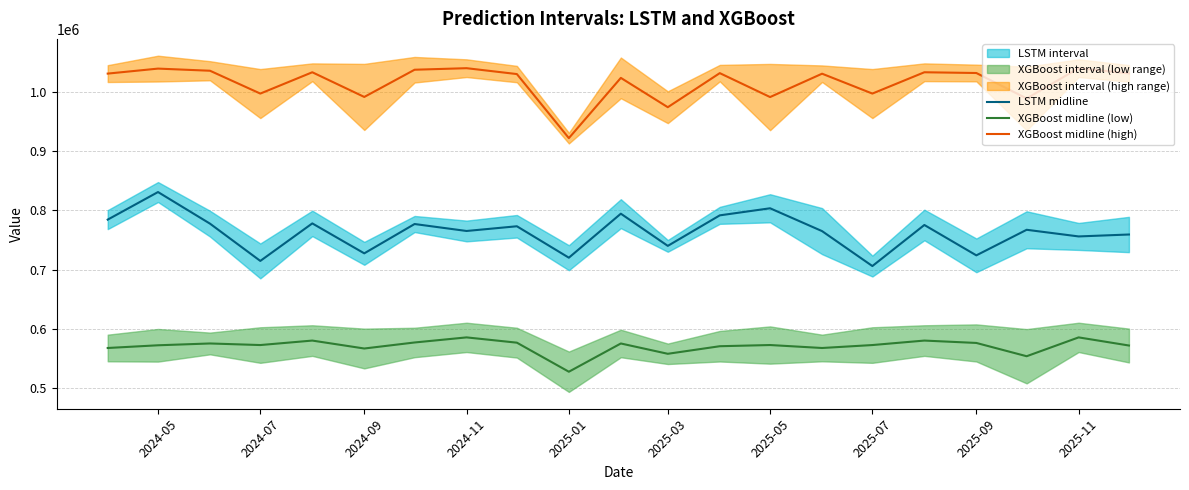

Reading right to left, what are all the values shown in this chart?

LSTM midline: 759245.9	756001.7	767199.7	724144.8	775287.6	706124.3	764959.4	803400.8	791489.6	740101.3	794305.8	720197.6	773124.8	765183.8	776899.8	727527.6	777958.6	714768.2	777513.9	830742.0	784328.0
XGBoost midline (low): 572326.0	586011.2	554285.1	576654.8	580653.2	573112.1	568155.8	573146.8	571141.5	558391.8	575754.8	528184.7	577117.0	586011.2	577440.1	567294.8	580653.2	573112.1	575777.9	572722.9	568166.8
XGBoost midline (high): 1030555.3	1039288.9	988295.8	1031174.8	1032434.2	996547.1	1030017.7	990680.3	1030976.6	973590.2	1022970.2	921550.1	1029393.6	1039288.9	1036694.0	990872.3	1032434.2	996547.1	1034995.4	1038591.9	1030184.3